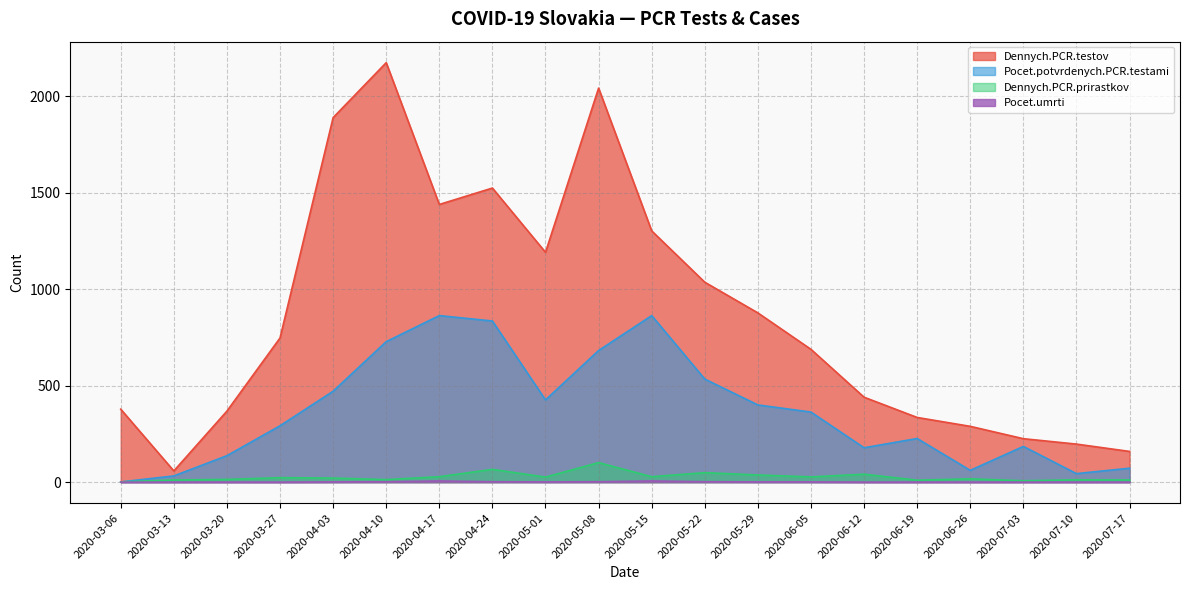

List the series in order of their peak value, highest first.

Dennych.PCR.testov, Pocet.potvrdenych.PCR.testami, Dennych.PCR.prirastkov, Pocet.umrti